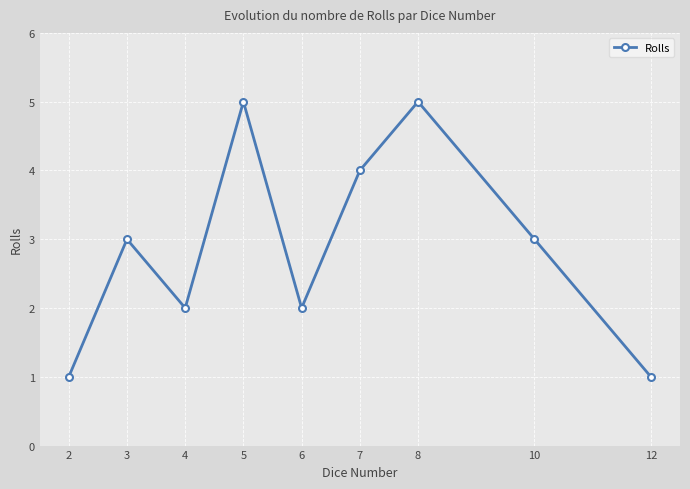

Which has a higher value, 12 or 6?

6